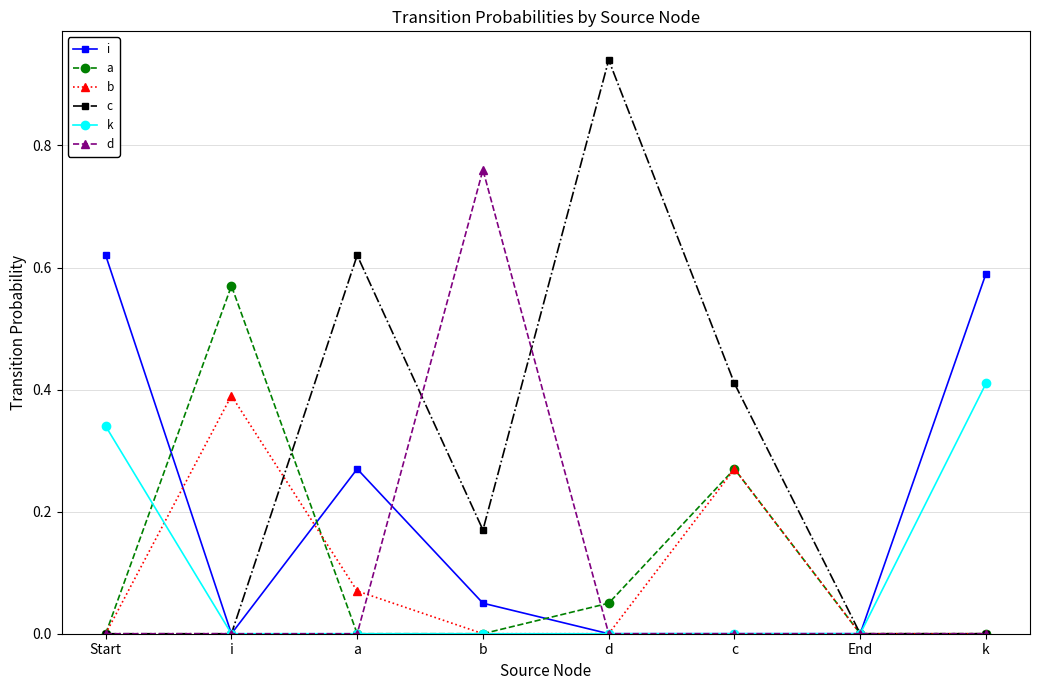

The value of c at b is 0.1. True or false?

False